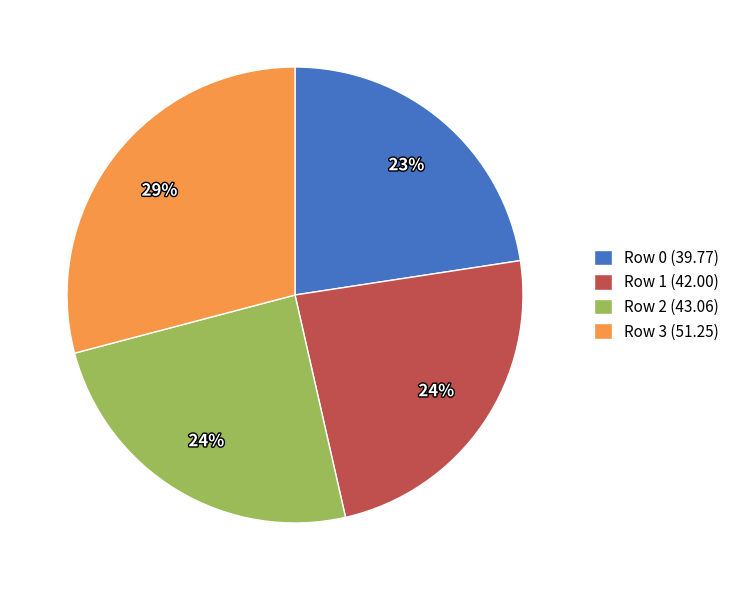

To the nearest percent, what is the average slice percentage?

25%